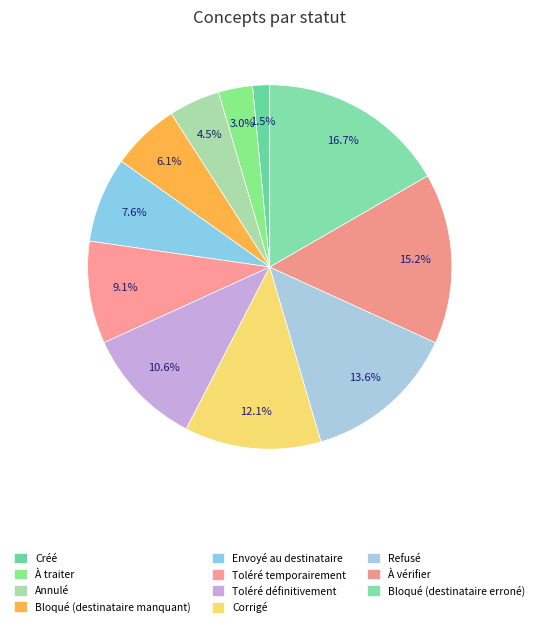

To the nearest percent, what is the combined percentage of Toléré temporairement and Bloqué (destinataire erroné)?

26%